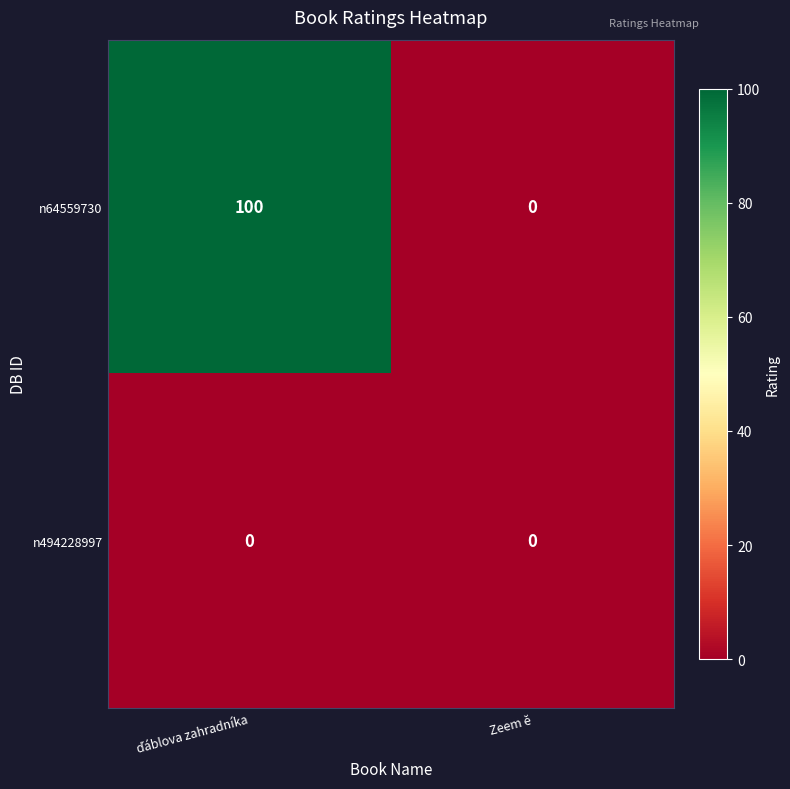

Reading right to left, extract all data points from this chart.

n64559730: 0	100
n494228997: 0	0